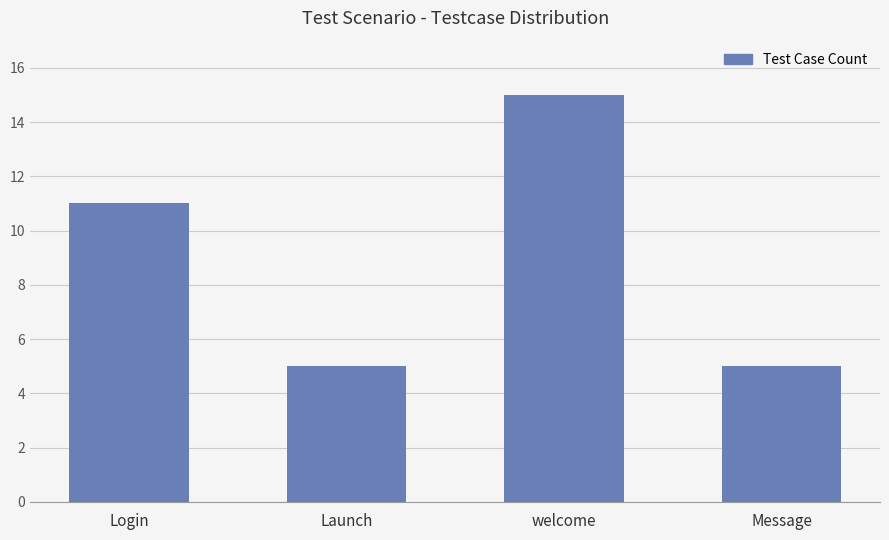

Which has a higher value, welcome or Launch?

welcome